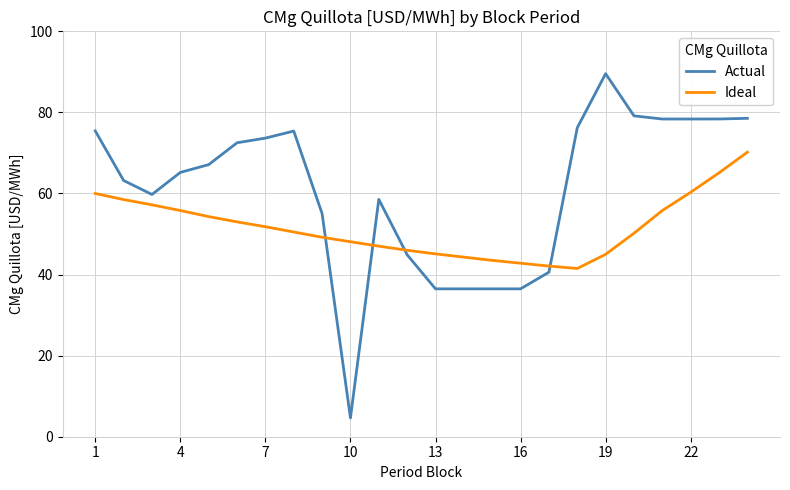

What is the difference between the maximum and minimum values in the Actual series?

84.9